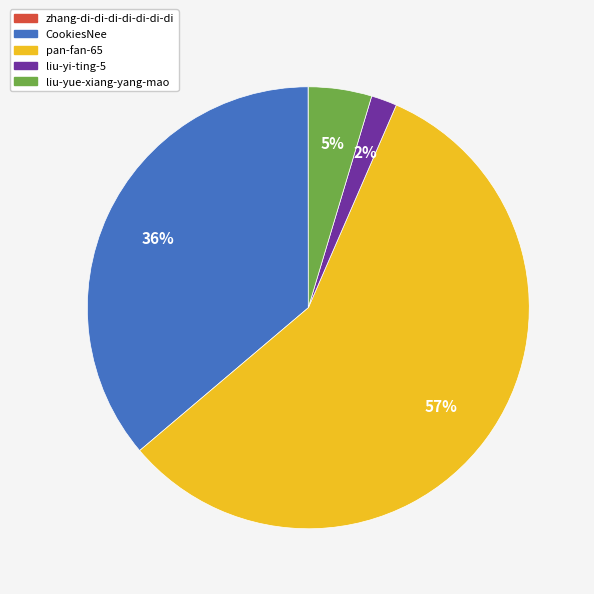

Is the sum of CookiesNee and pan-fan-65 greater than half?

Yes